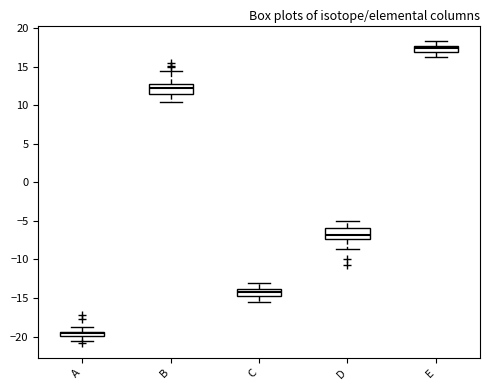

Which box's median line is the lowest?

A